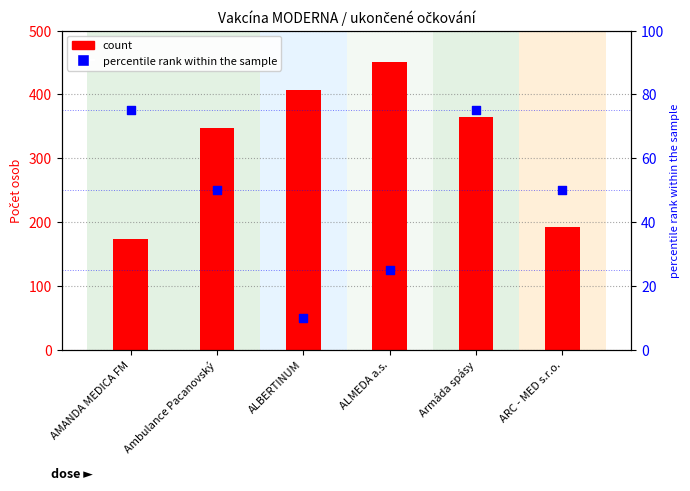

What is the total value across all series at AMANDA MEDICA FM?

248